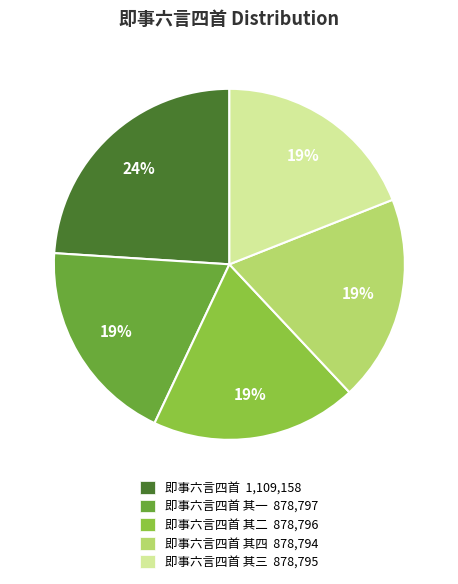

How many segments does this pie chart have?

5